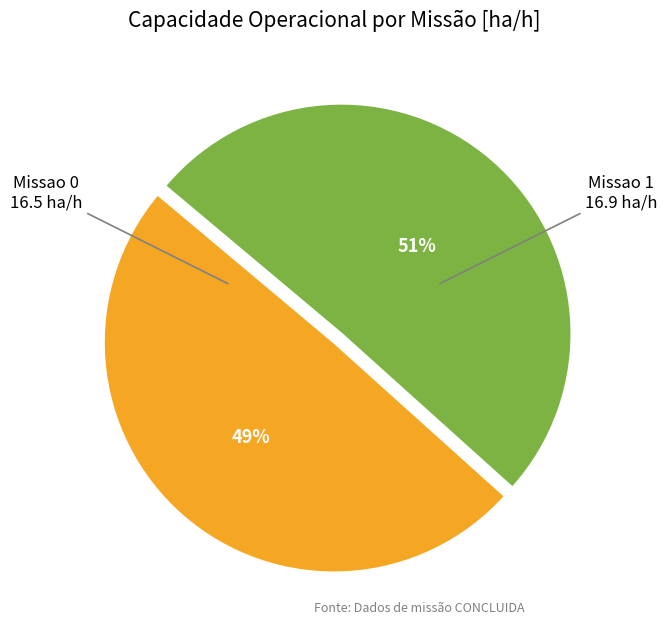

Does Missao 0 represent more than half of the total?

No